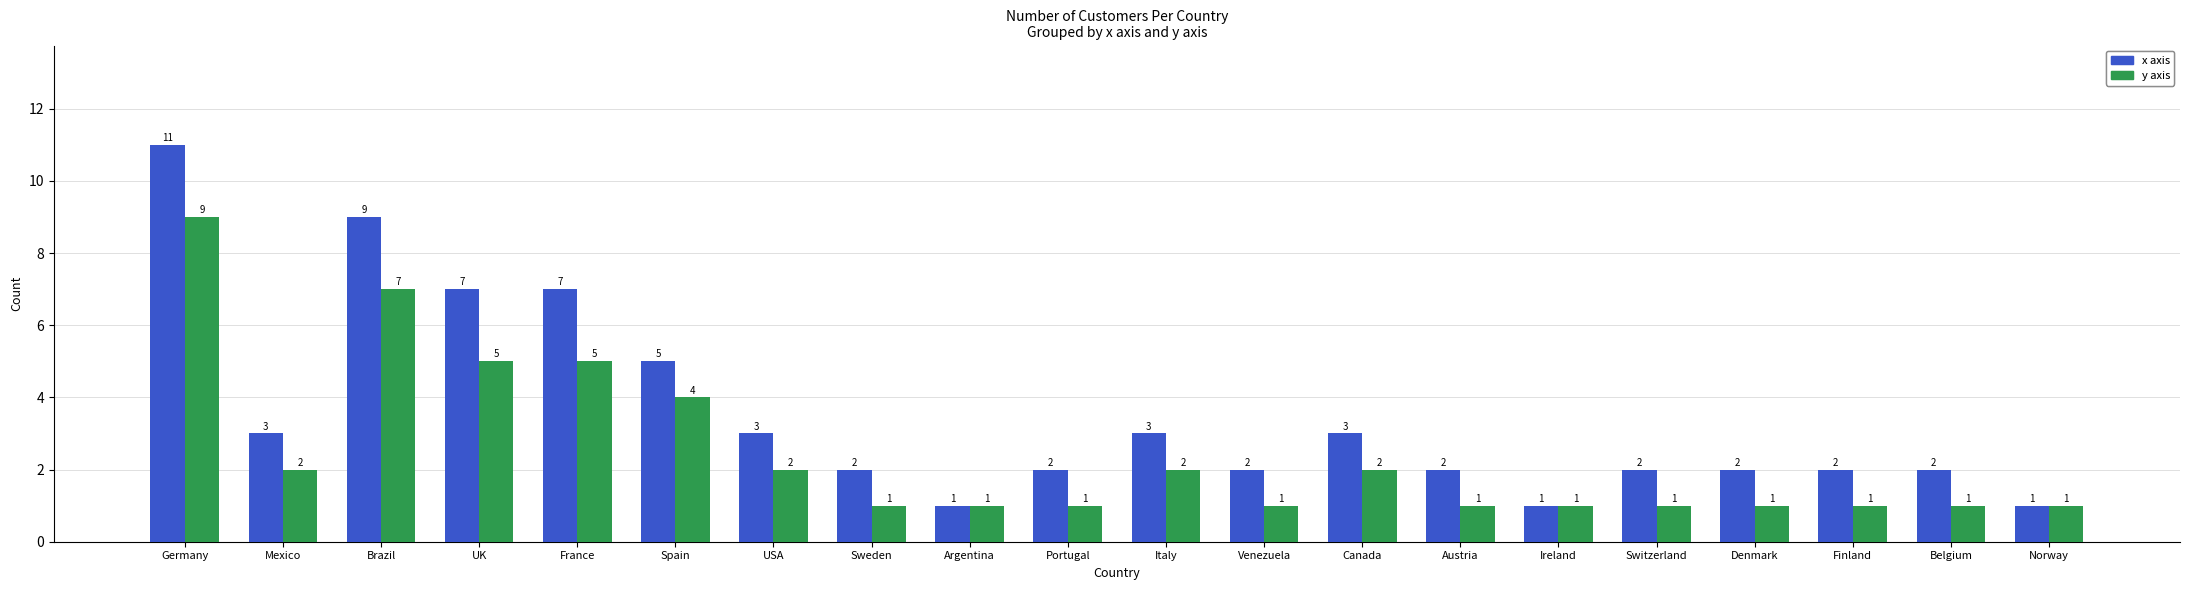

Rank the series at Sweden from lowest to highest value.

y axis, x axis